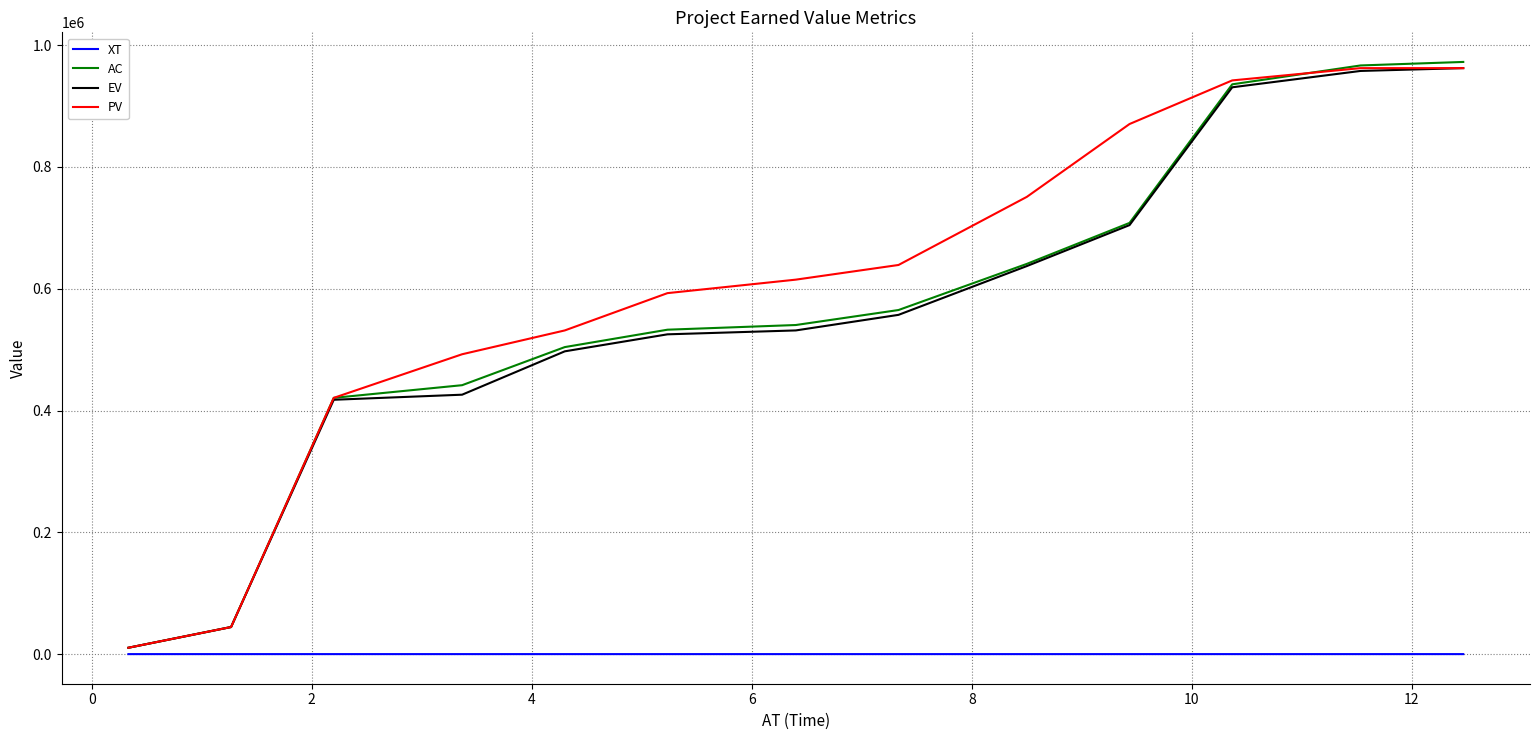

True or false: PV and XT intersect in this chart.

False